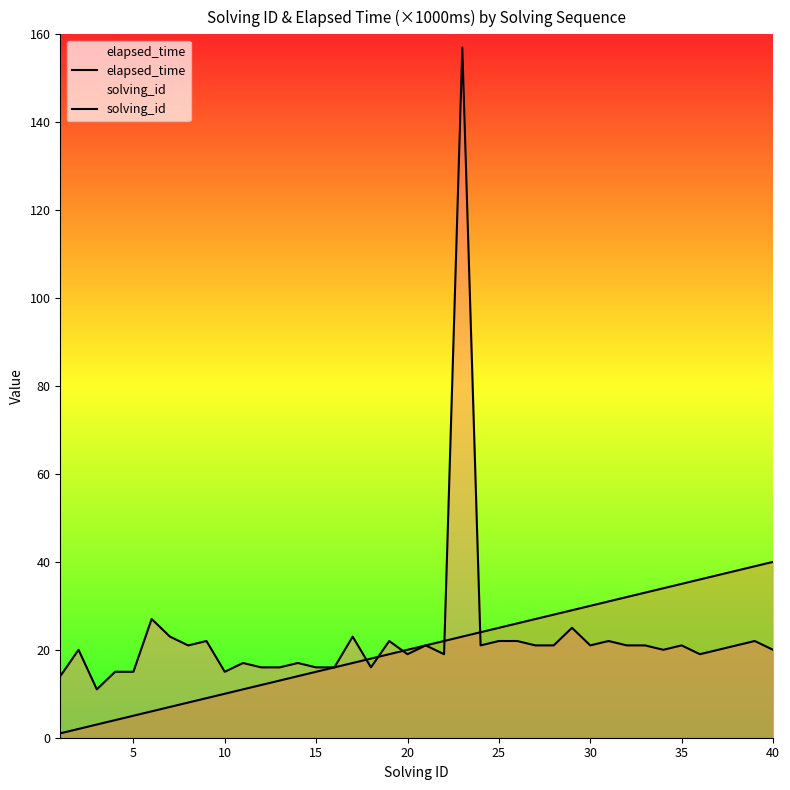

True or false: solving_id and elapsed_time intersect in this chart.

True